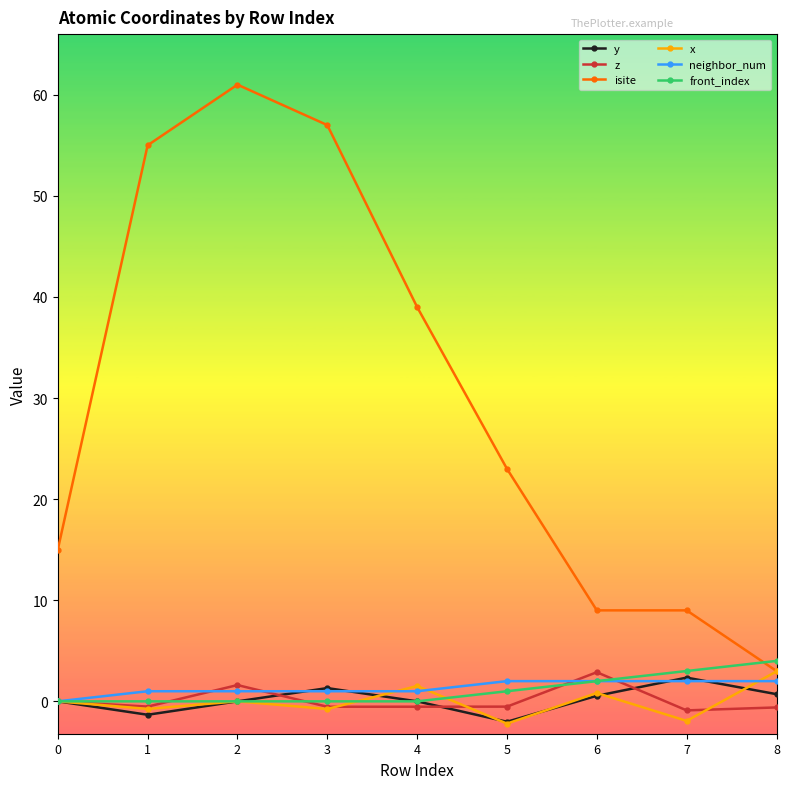

How many distinct data groups are displayed?

6